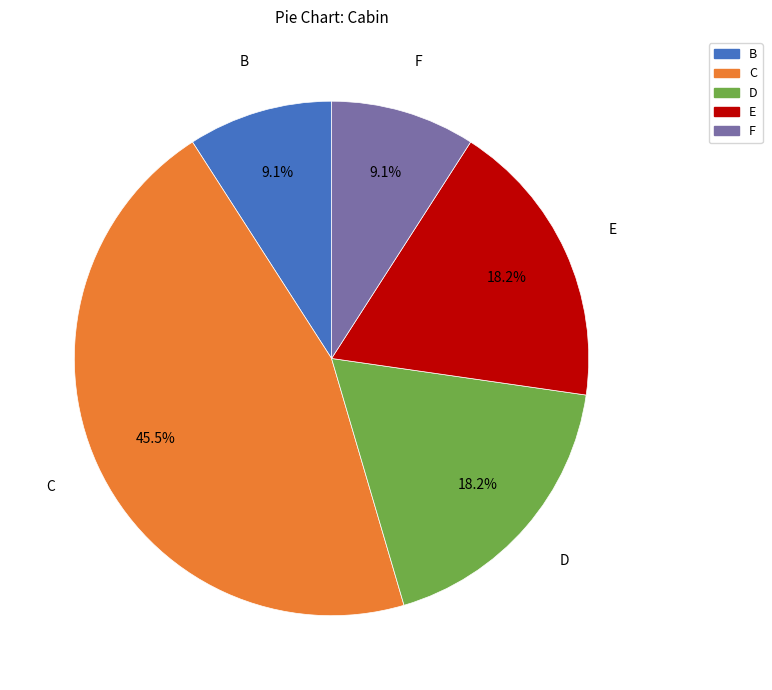

Between B and C, which is larger?

C